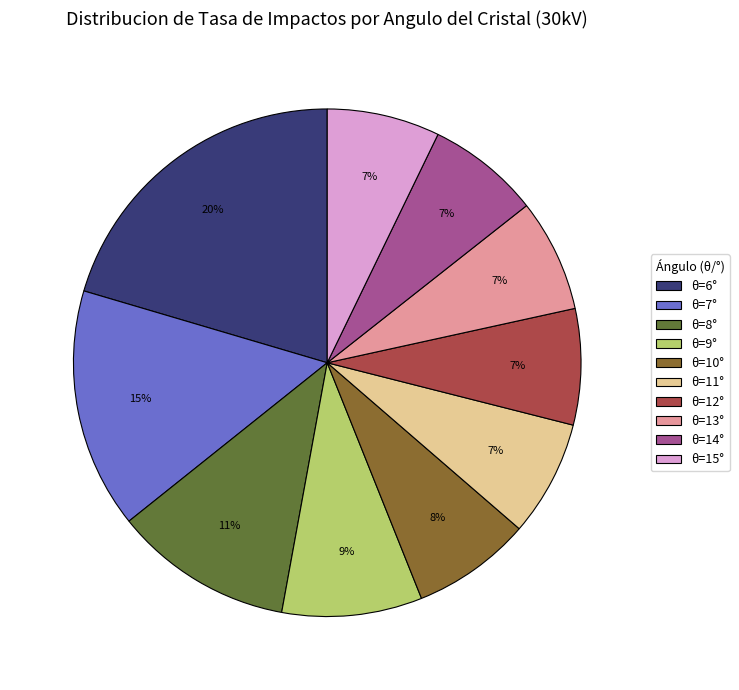

The θ=7° slice represents 15% of the pie. True or false?

True